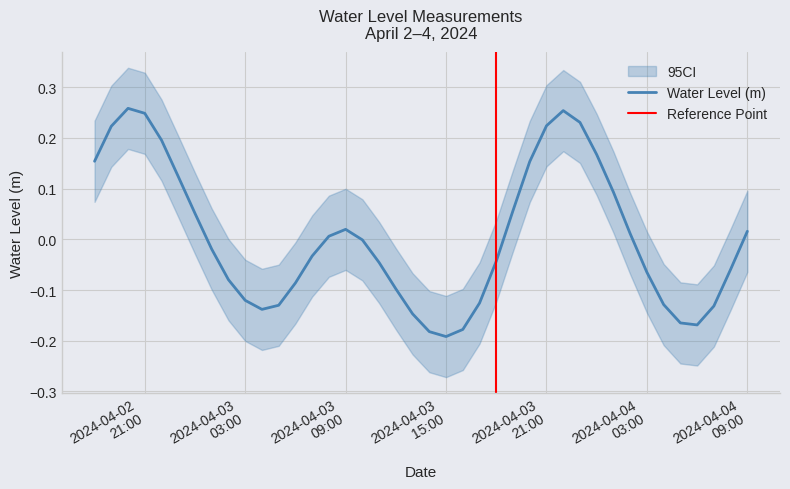

Where is the first local maximum?

2024-04-02 20:00:00